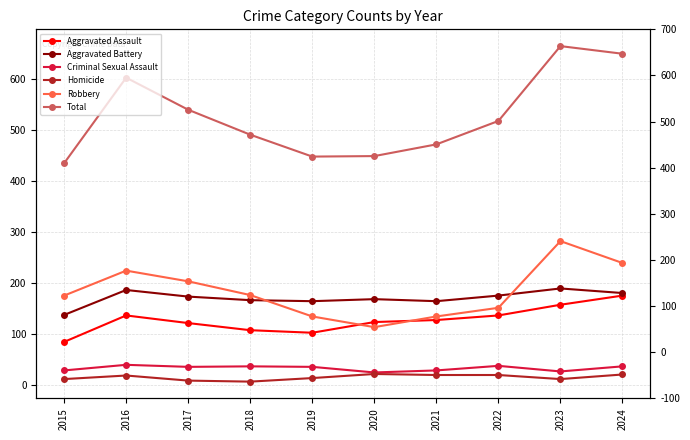

At which label does Homicide reach its peak?

2020